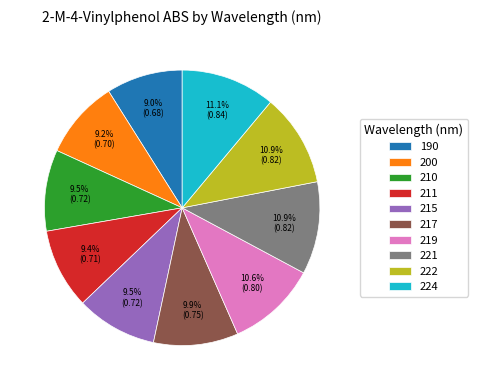

How much of the chart is everything except 219?

89.4%